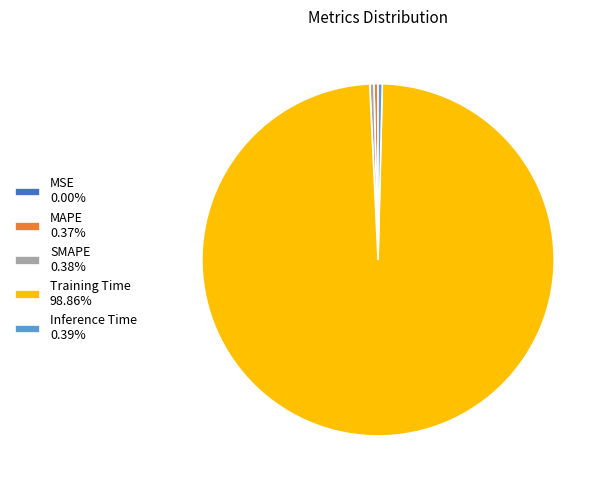

Is there any slice that represents more than half of the pie?

Yes